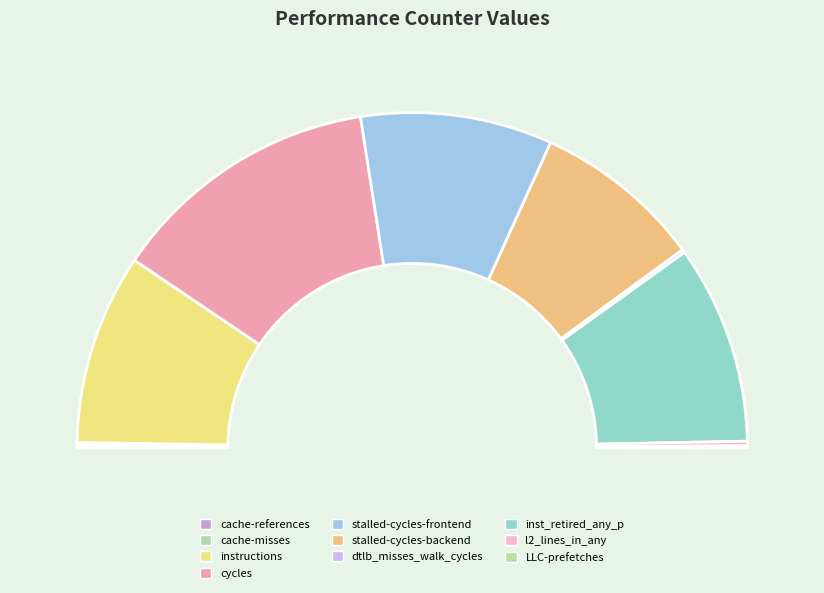

To the nearest percent, what is the combined percentage of stalled-cycles-frontend and cache-misses?

19%